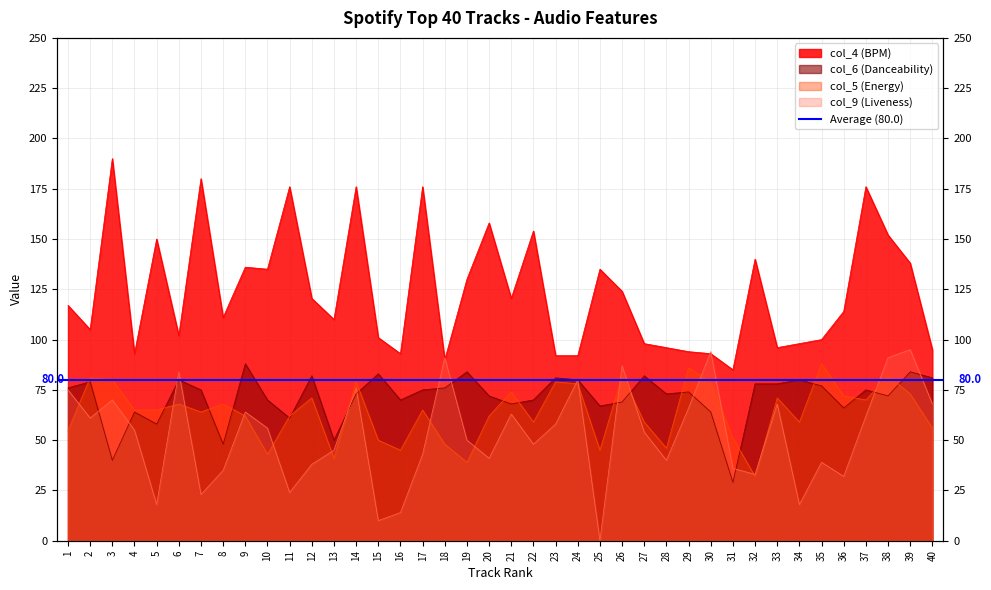

What is the sum of the col_4 (BPM) values at 15 and 12?

221.5